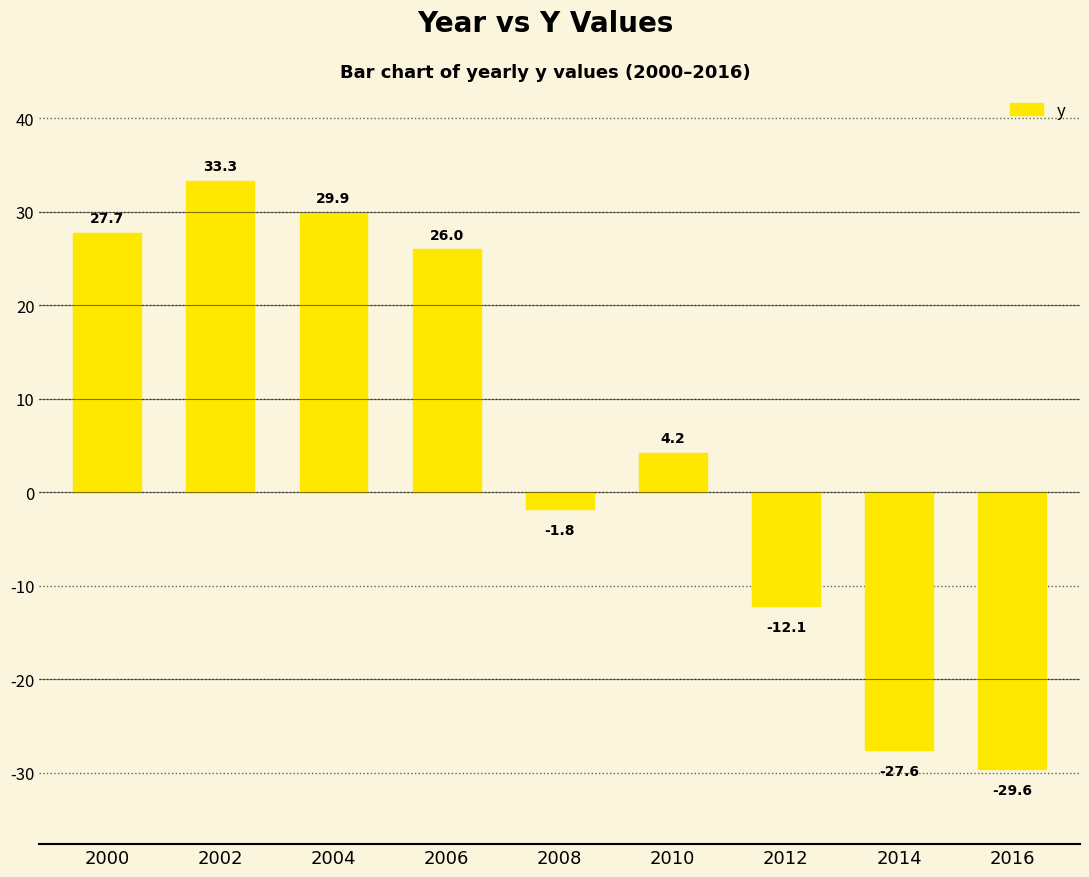

What is the value of the 2nd bar from the left?

33.3